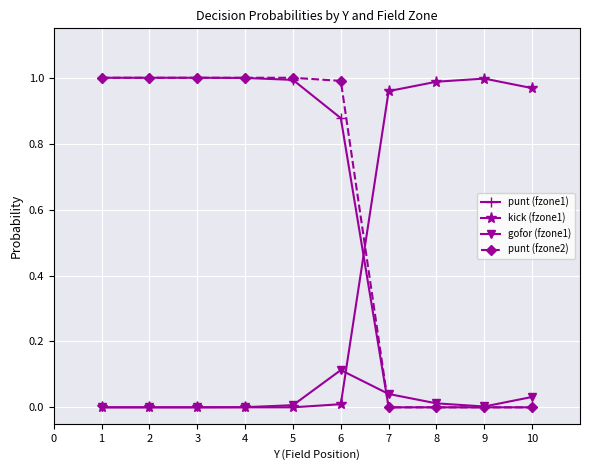

Which series has the largest total across all categories?

punt (fzone2)